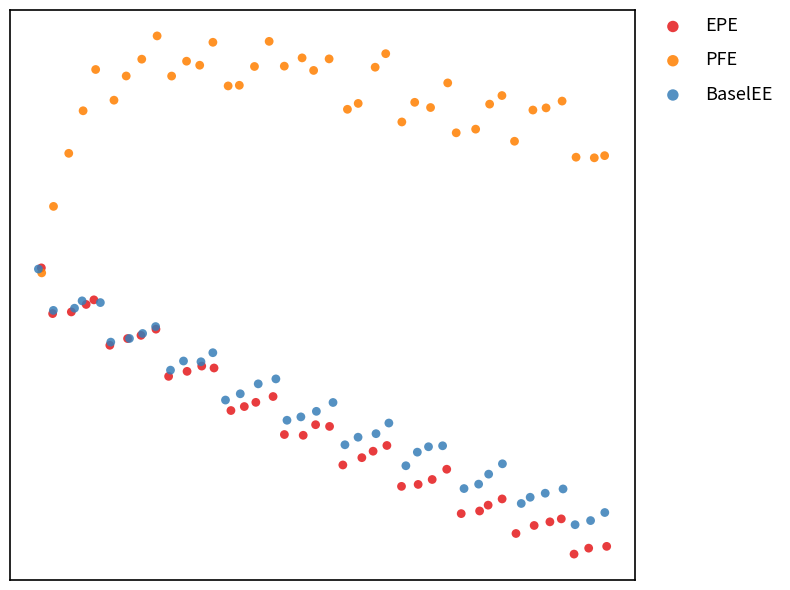

What are all the series names shown in the legend?

EPE, PFE, BaselEE